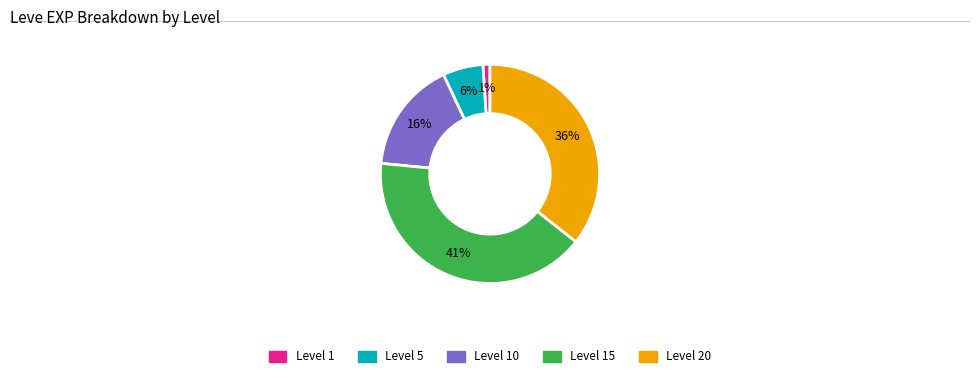

To the nearest percent, what portion does Level 20 represent?

36%